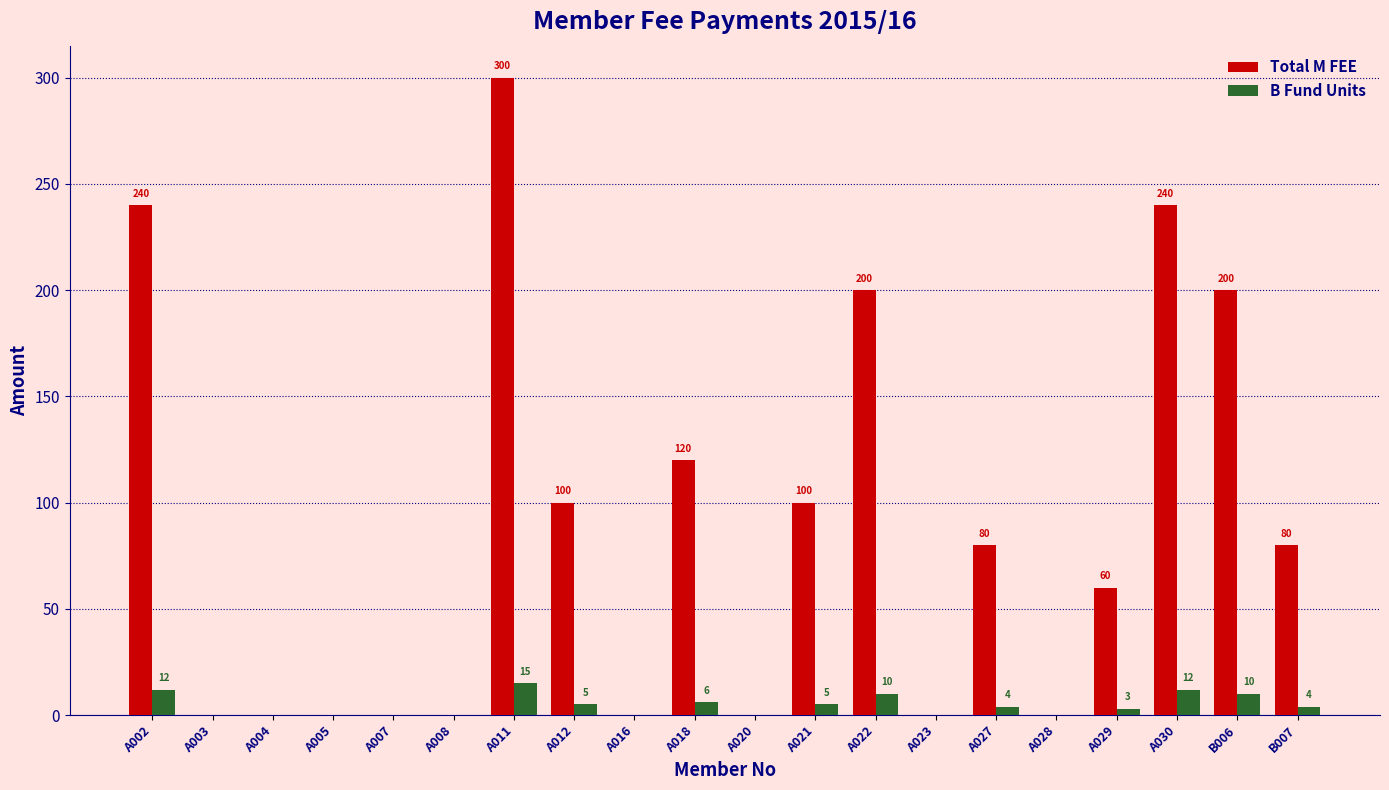

Are the bars horizontal?

No